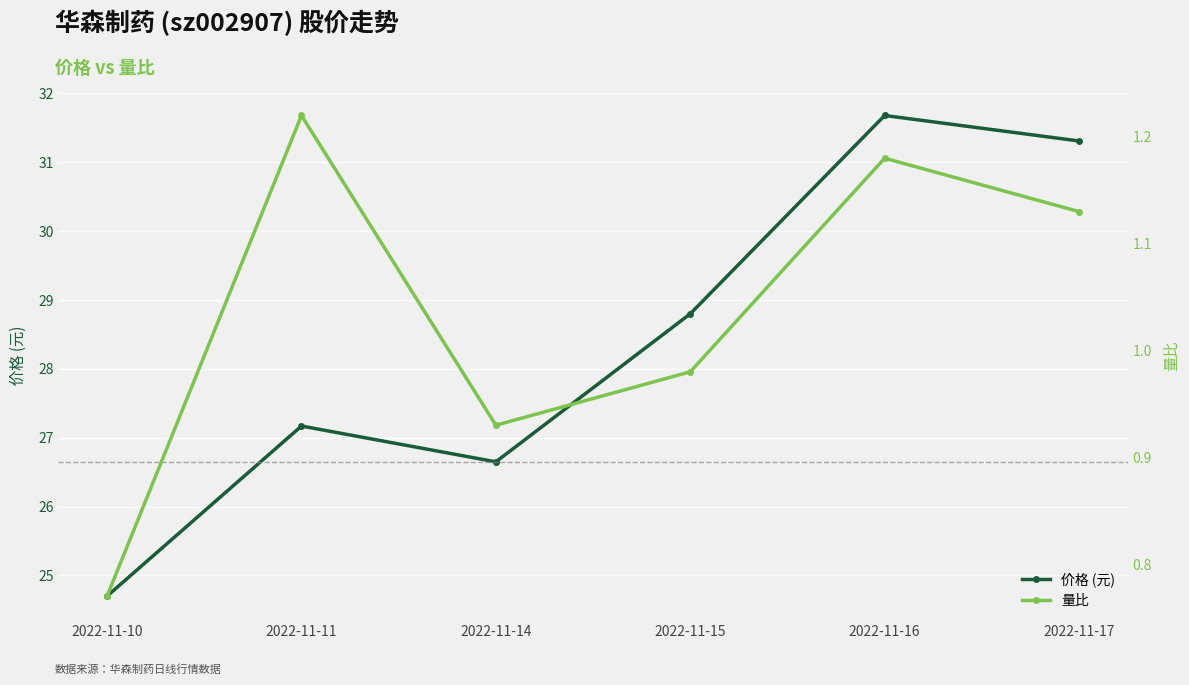

Rank the categories by 价格 (元) value from highest to lowest.

2022-11-16, 2022-11-17, 2022-11-15, 2022-11-11, 2022-11-14, 2022-11-10